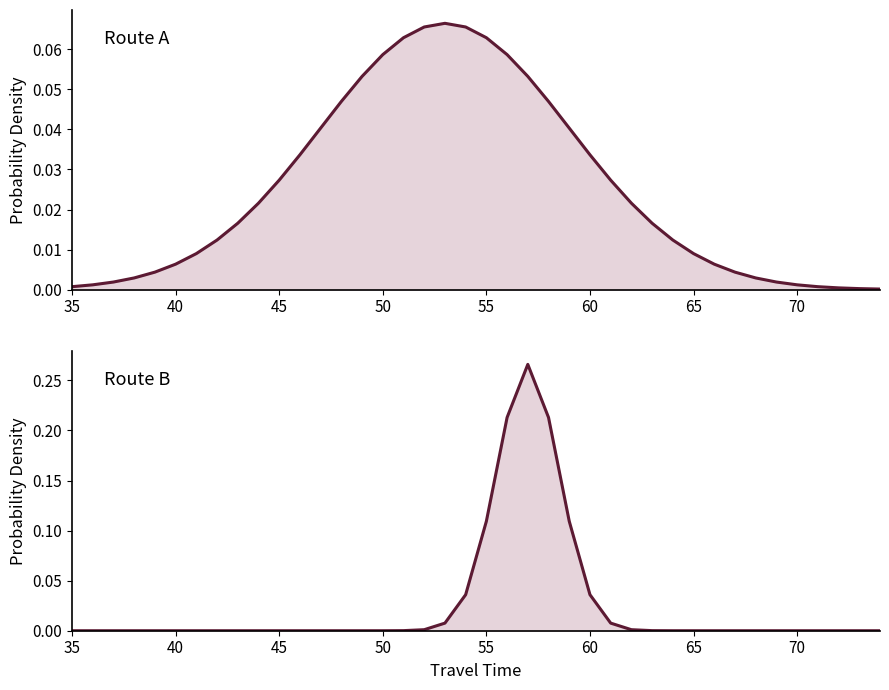

How many intersections are there between Route A and Route B?

2